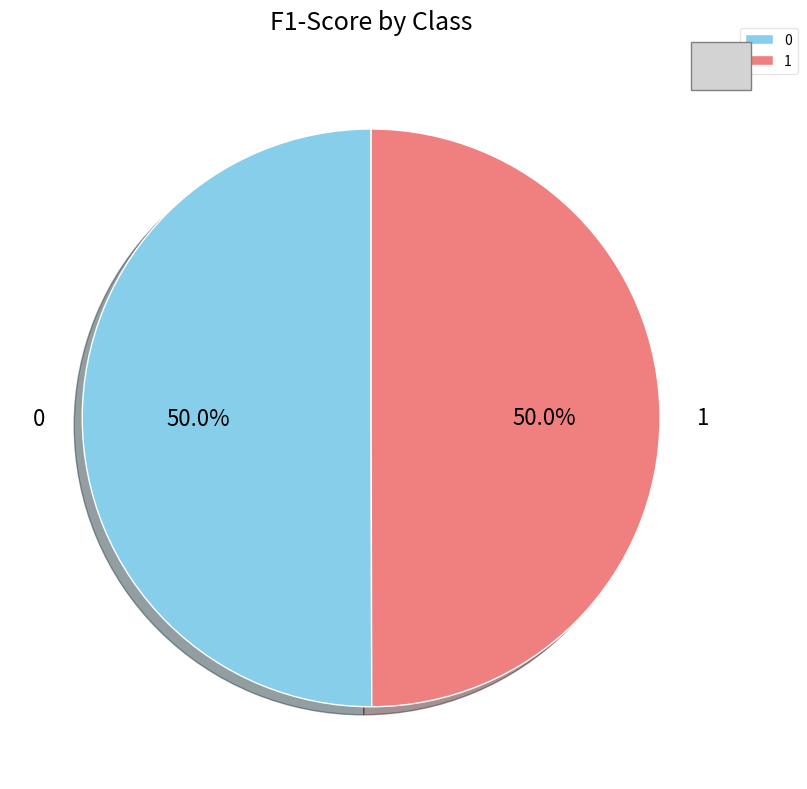

What percentage is the 1 slice, to the nearest percent?

50%